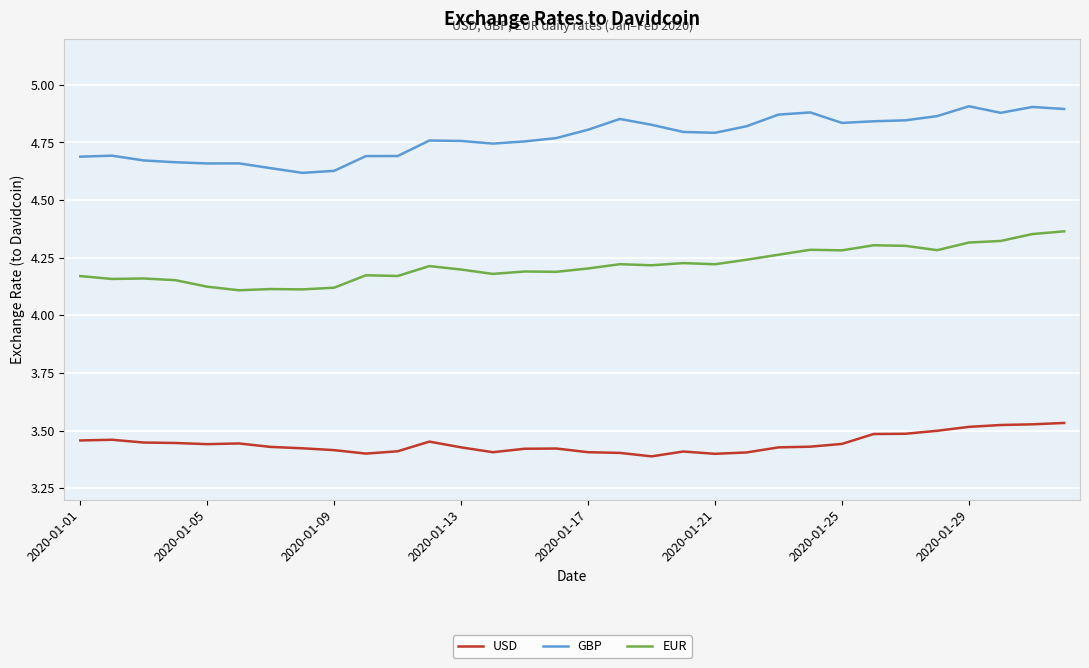

List the series in order of their overall mean, highest first.

GBP, EUR, USD